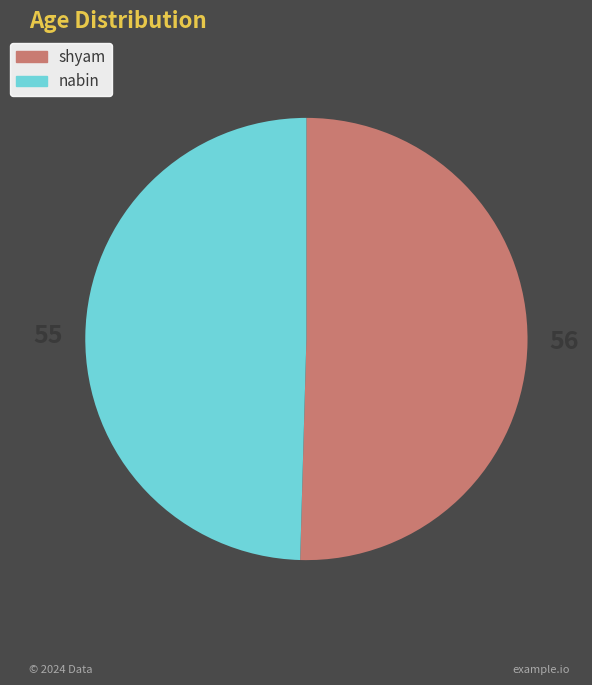

What is the smallest slice in the pie chart?

nabin